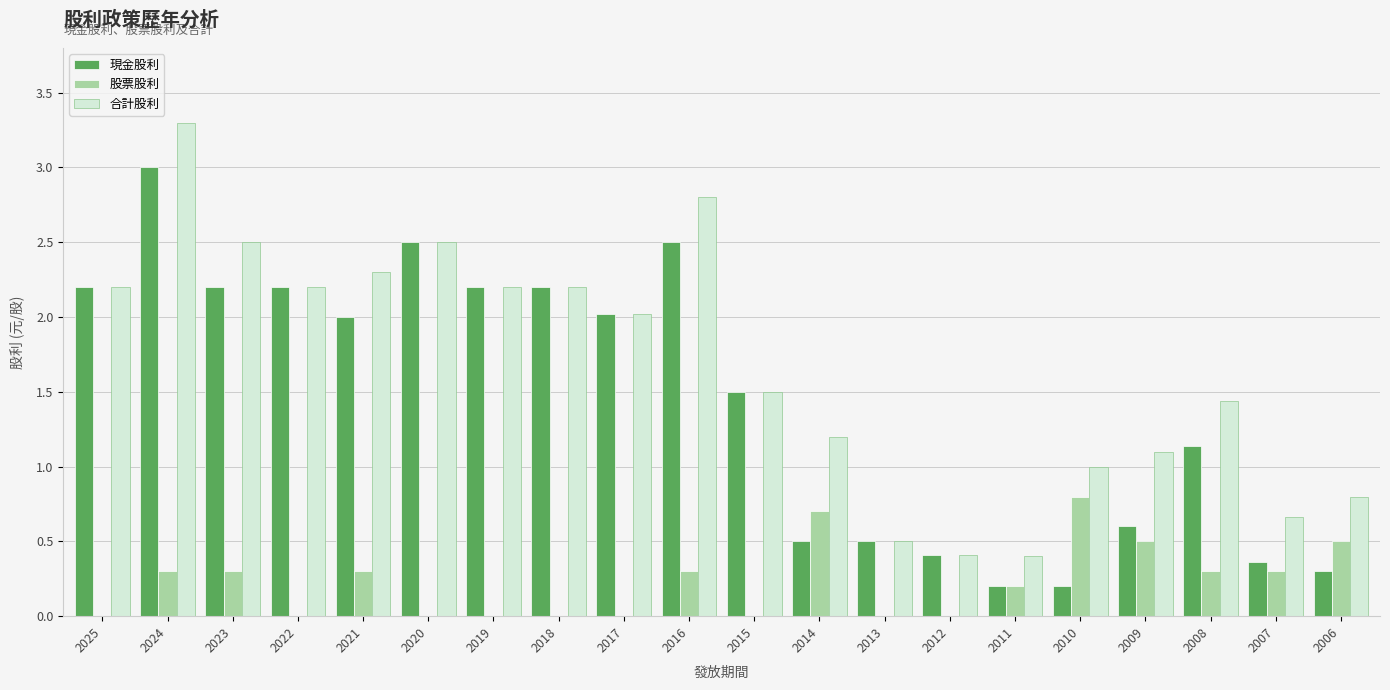

Which label corresponds to the largest value in the chart?

2024